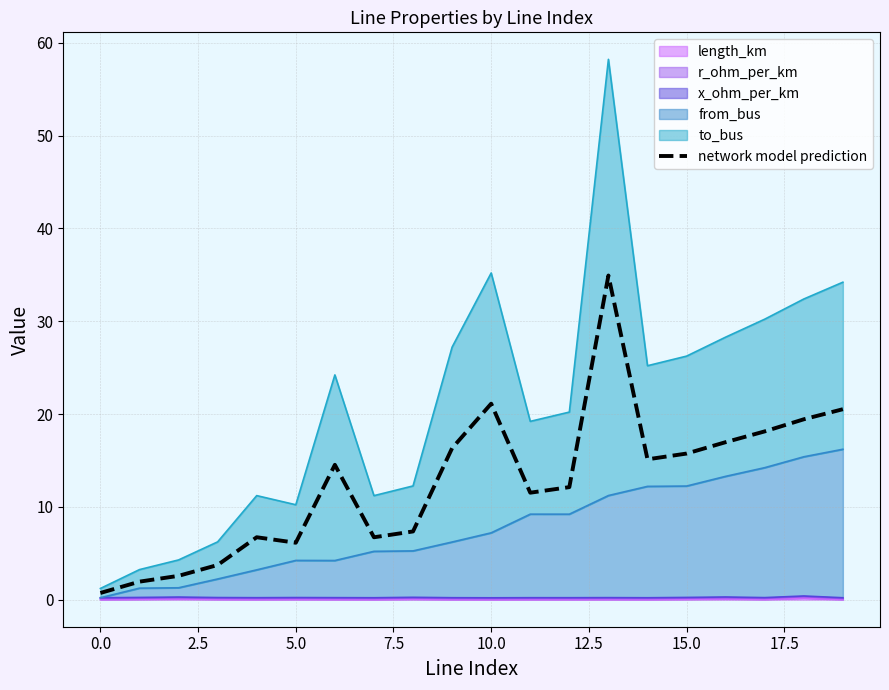

What is the sum of the values at 17.5 and 19?

27.9